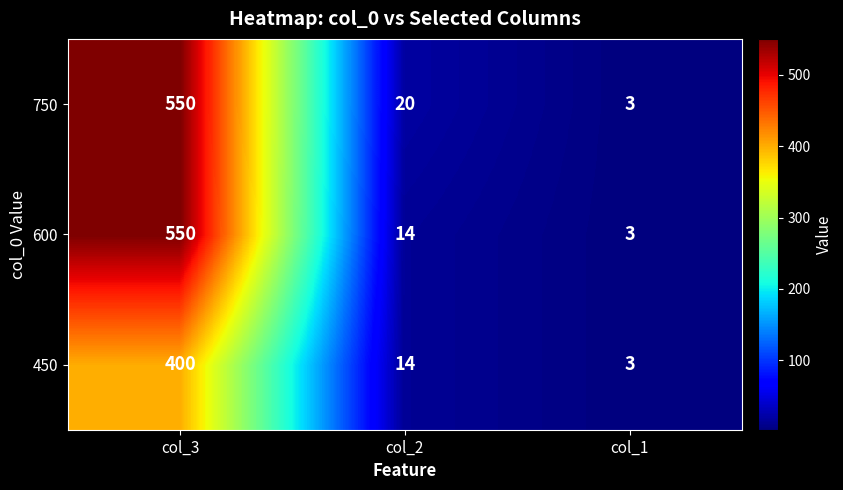

Where is 600 nearest to the value 276?

col_2